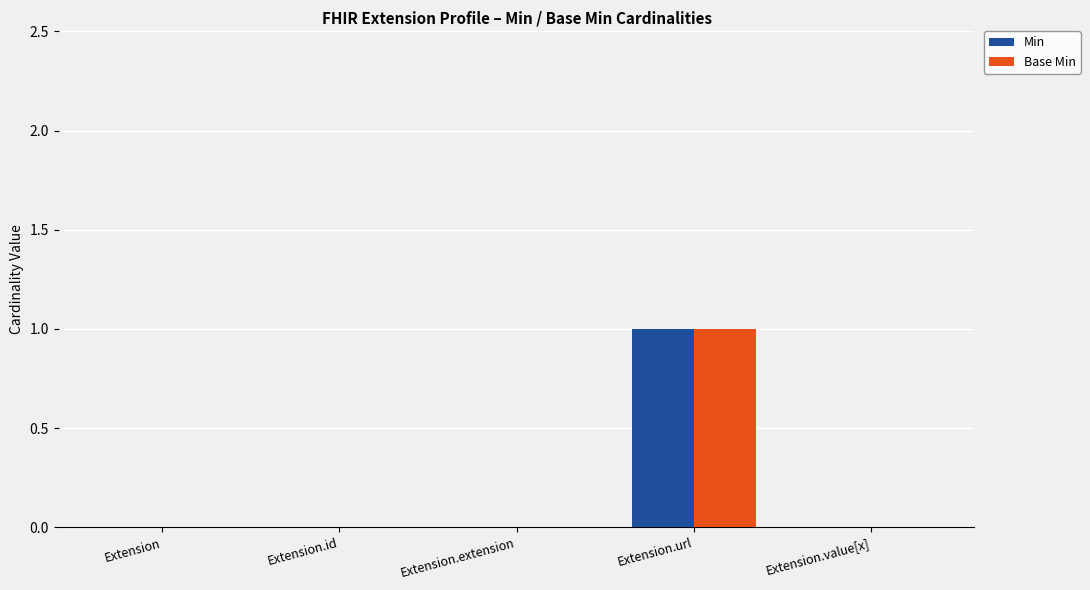

The value of Base Min at Extension is -1. True or false?

False